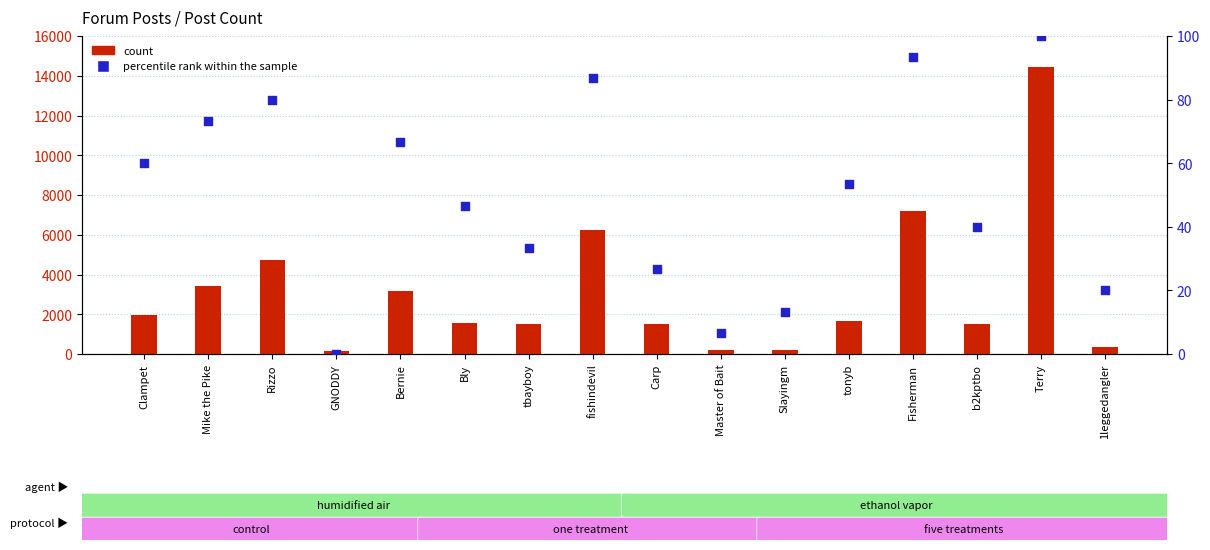

Which series contains the highest Y value?

count